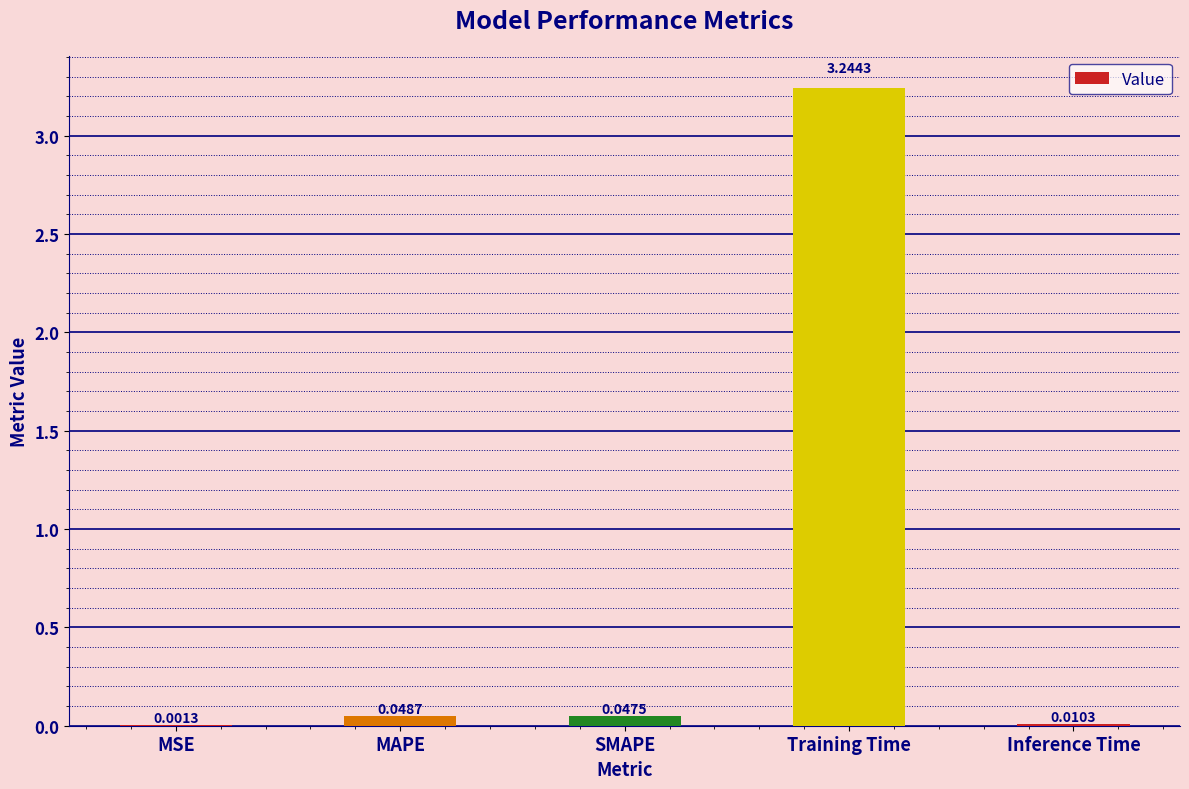

Which label corresponds to the largest value in the chart?

Training Time